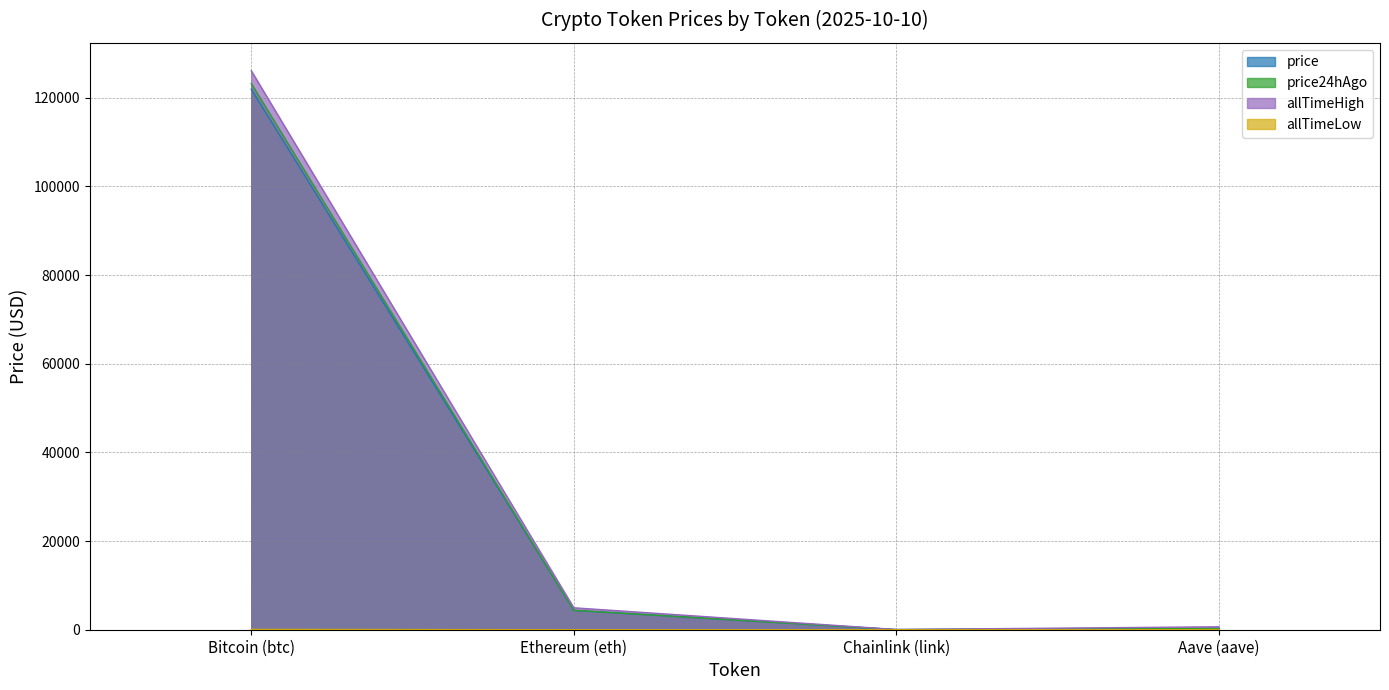

Which series changed the most between Bitcoin (btc) and Aave (aave)?

allTimeHigh